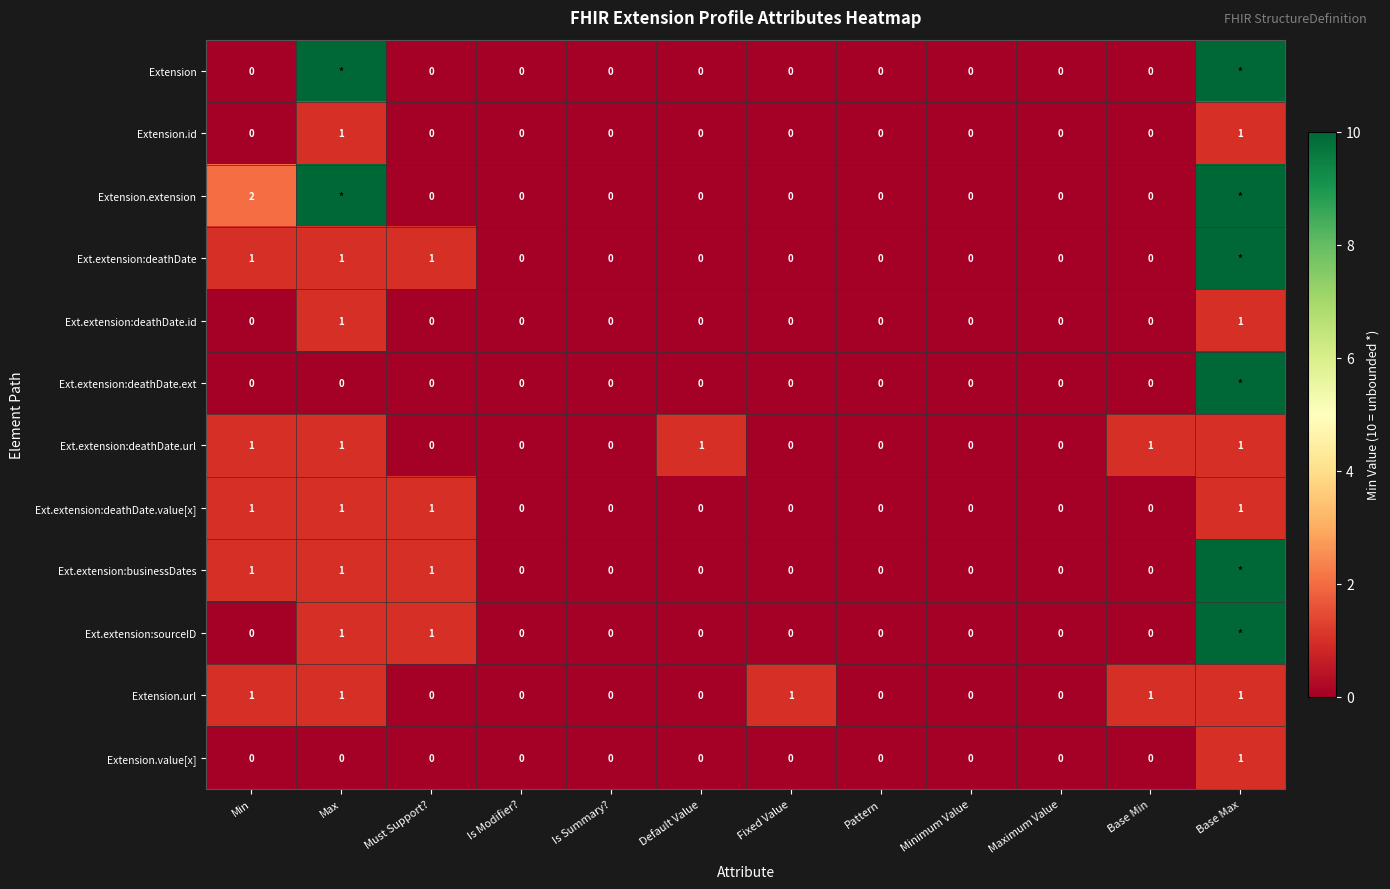

Is it true that Extension.url equals 0 at Maximum Value?

True